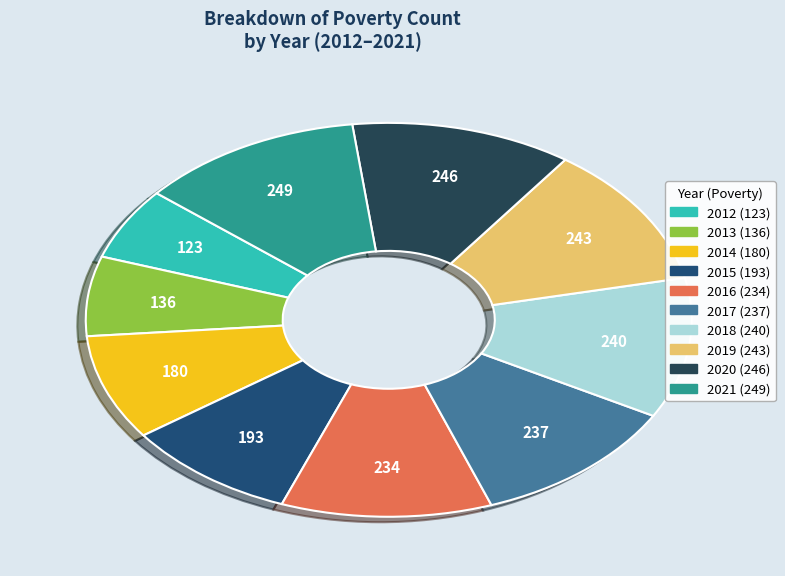

Which category has the smallest portion of the pie?

2012